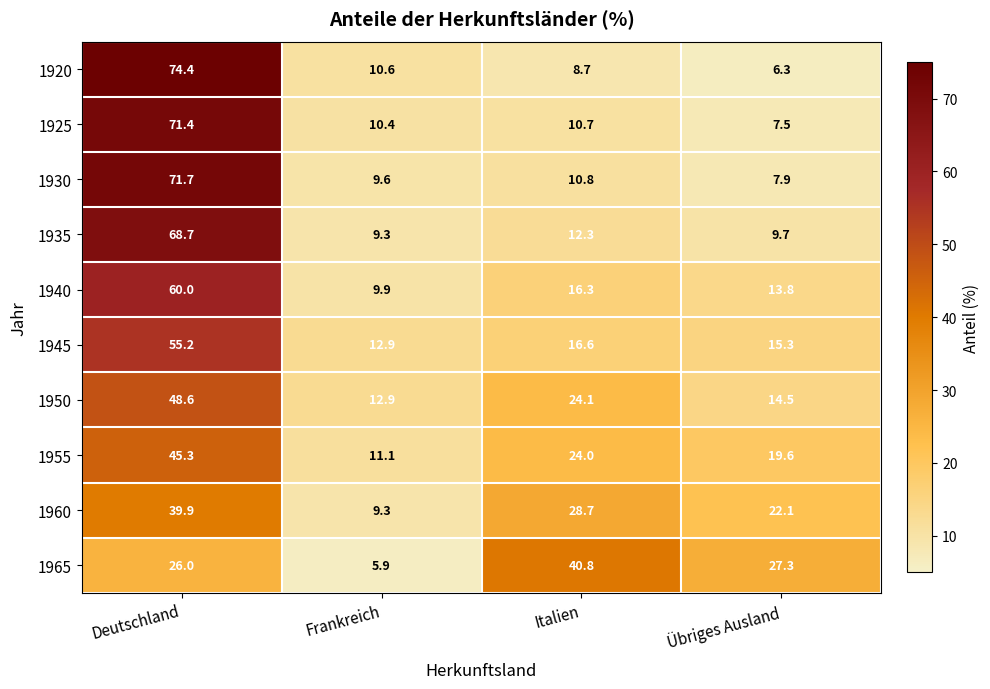

The 1920 series shows 74.4 at Deutschland. True or false?

True